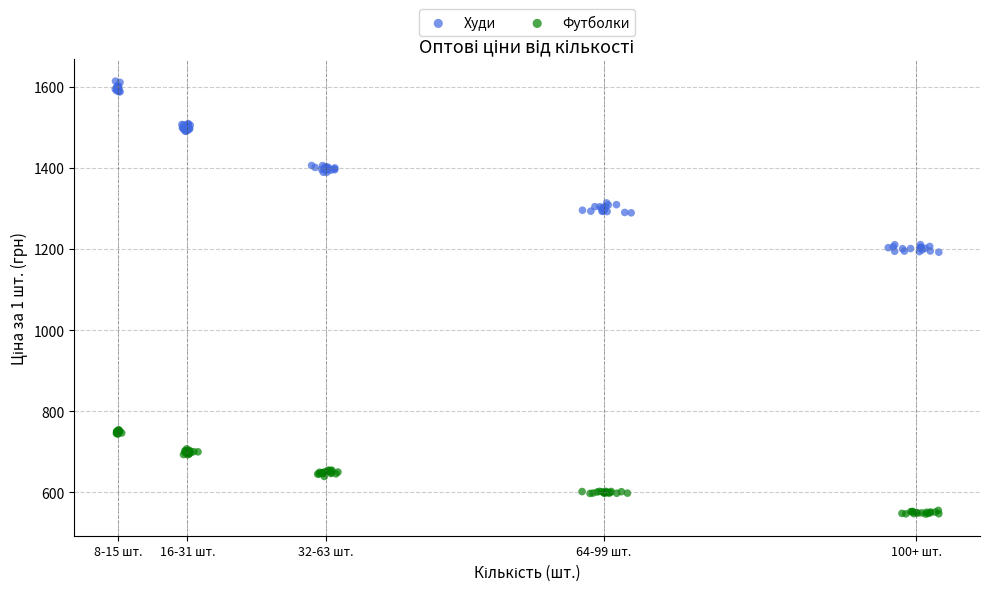

Which series reaches the maximum Y coordinate?

Худи